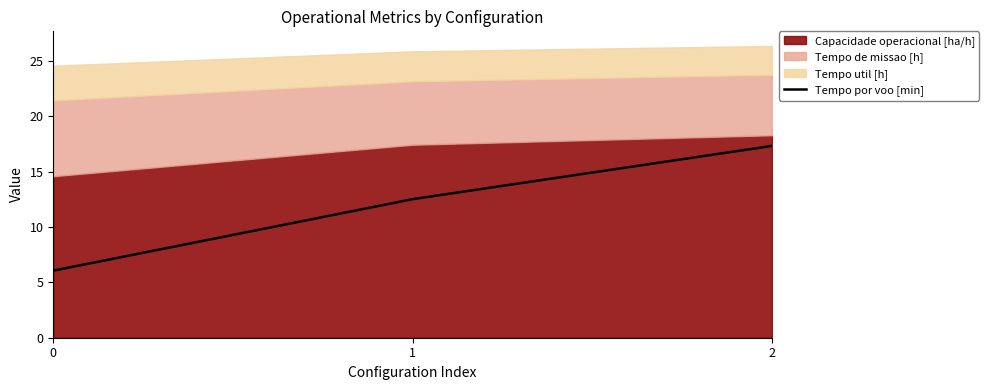

Does the chart display data point markers on the line(s)?

No